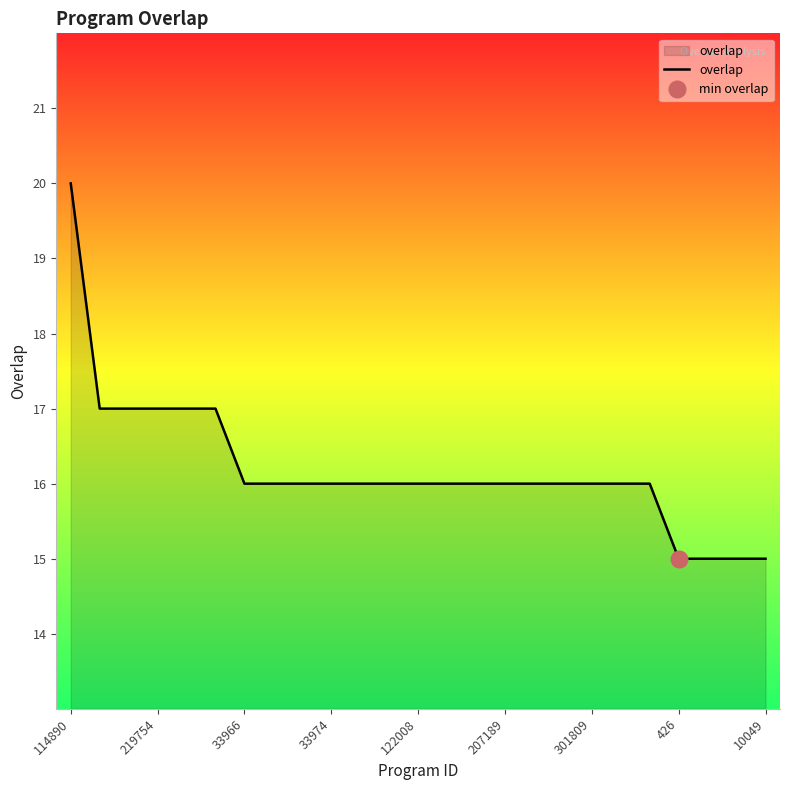

The value of overlap at 219754 is 7. True or false?

False